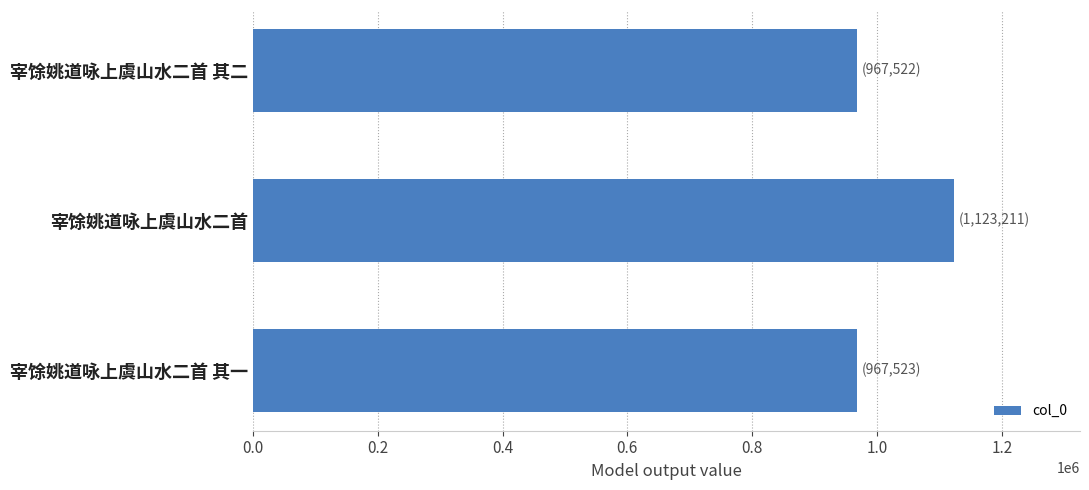

What is the ratio of the value at 宰馀姚道咏上虞山水二首 其二 to the value at 宰馀姚道咏上虞山水二首 其一?

1.0